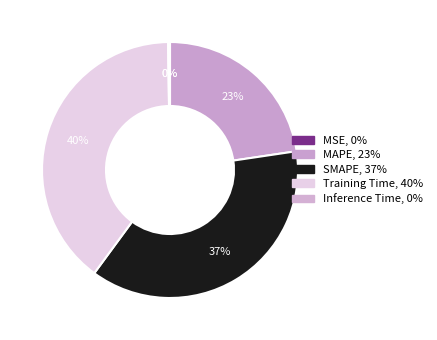

To the nearest percent, what is the average slice percentage?

20%